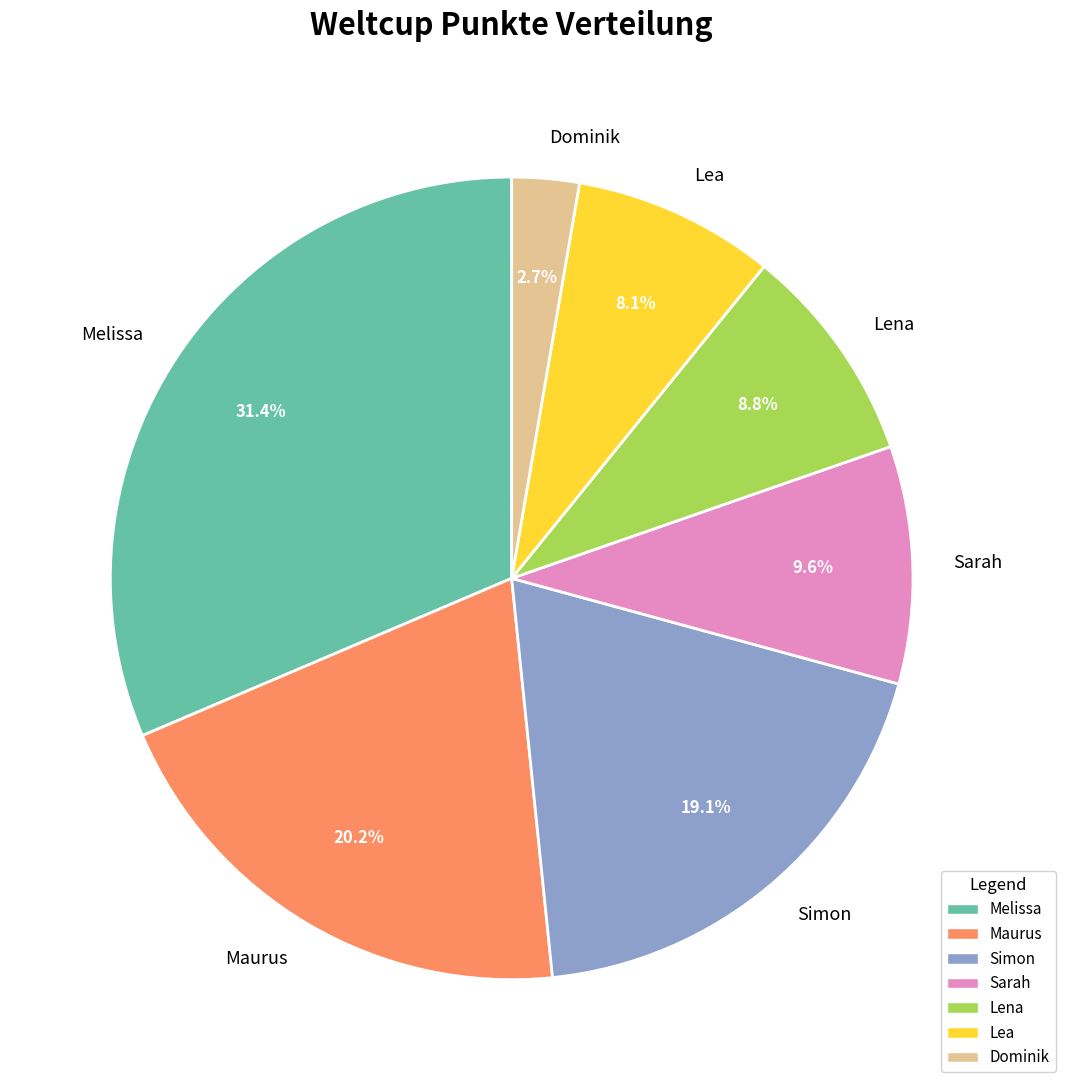

Which has a higher value, Simon or Lea?

Simon